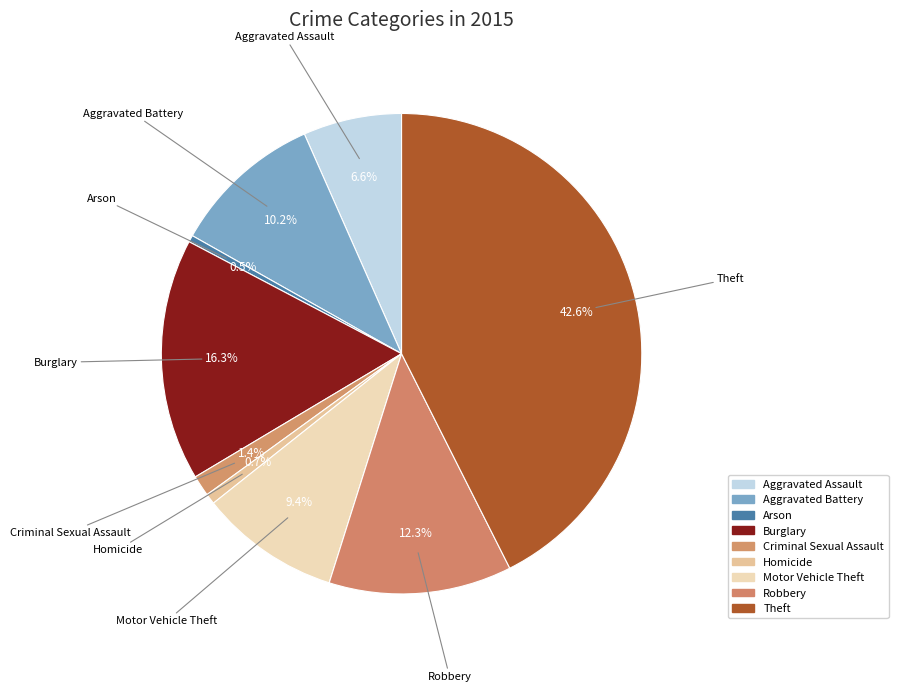

The Homicide slice represents 1% of the pie. True or false?

True